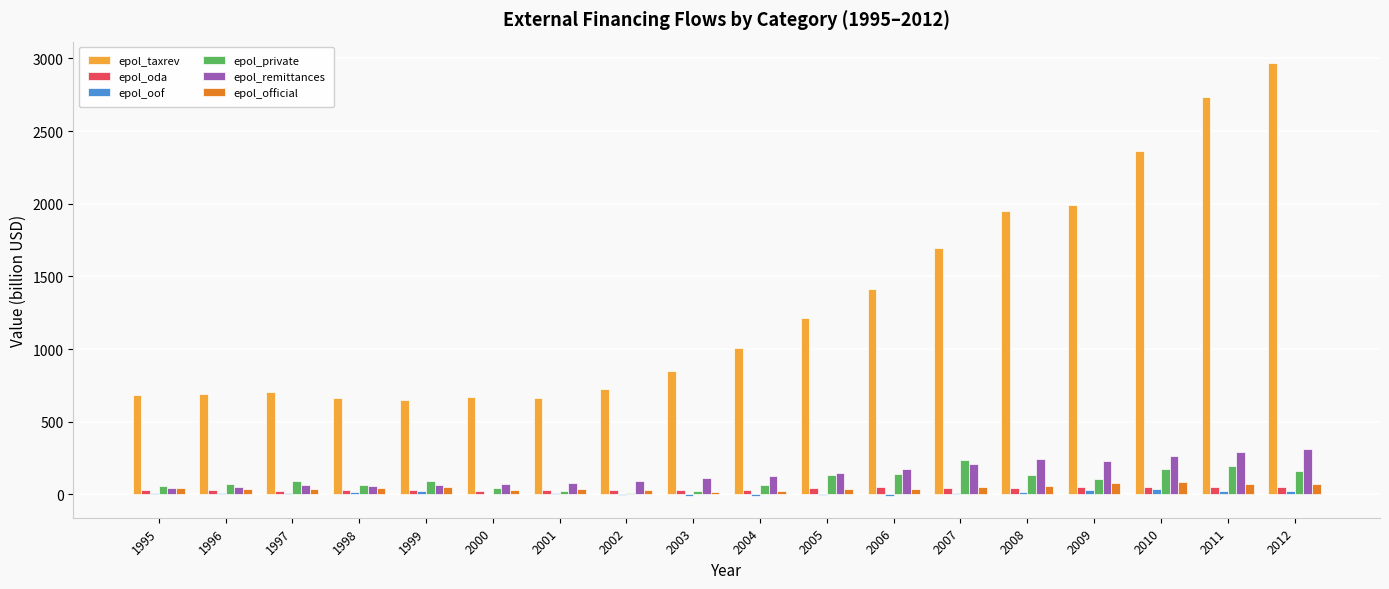

The value of epol_taxrev at 1996 is 168.2. True or false?

False